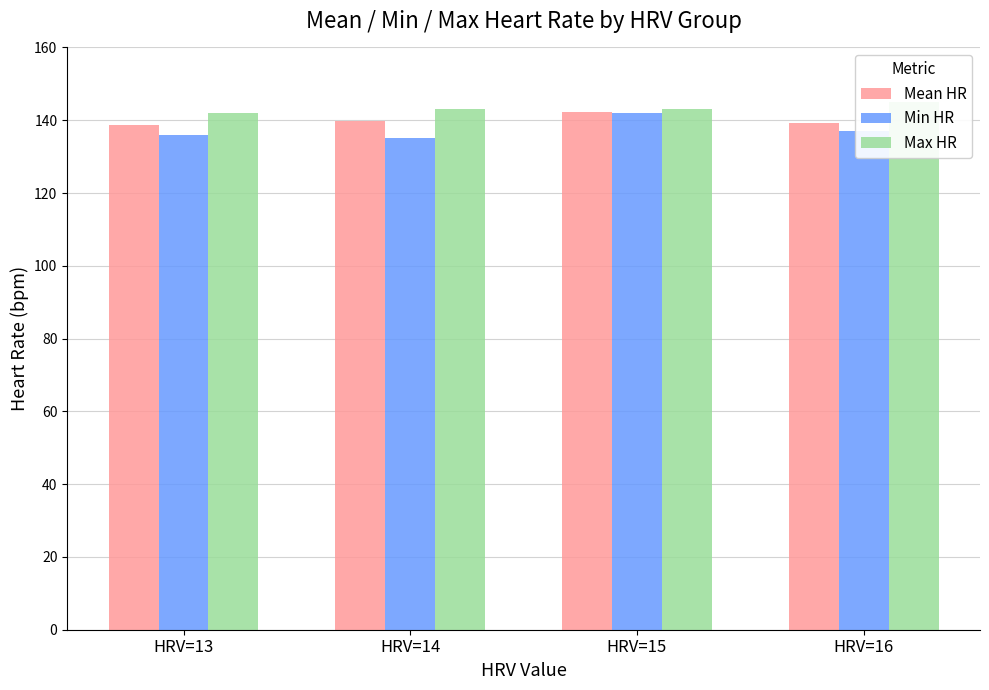

Reading left to right, transcribe all the data shown in this chart.

Mean HR: HRV=13=138.7	HRV=14=139.8	HRV=15=142.3	HRV=16=139.3
Min HR: HRV=13=136.0	HRV=14=135.0	HRV=15=142.0	HRV=16=137.0
Max HR: HRV=13=142.0	HRV=14=143.0	HRV=15=143.0	HRV=16=145.0